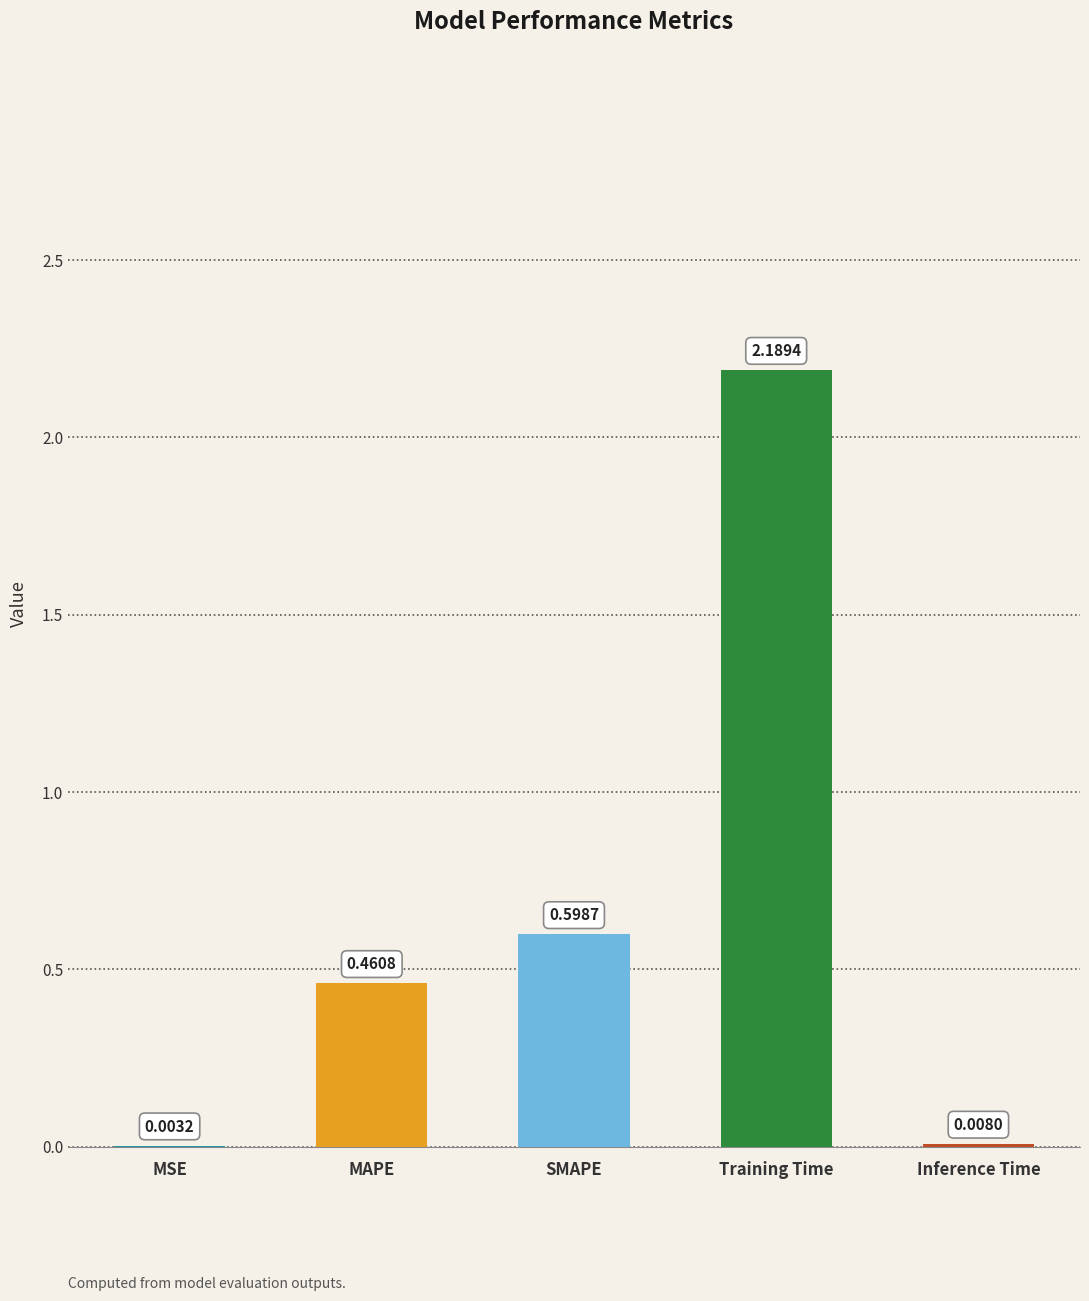

What is the sum of the values at Training Time and MSE?

2.2